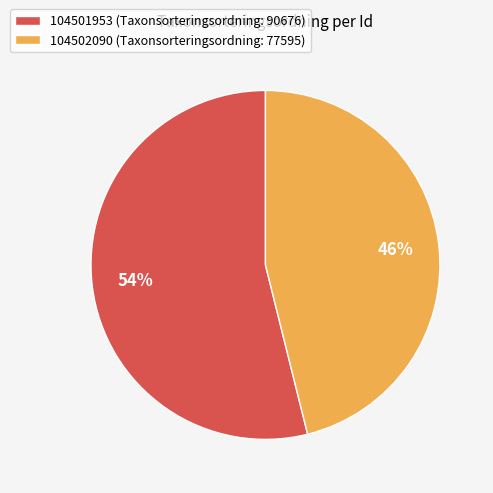

Is it true that 104501953 is 54% of the pie?

True